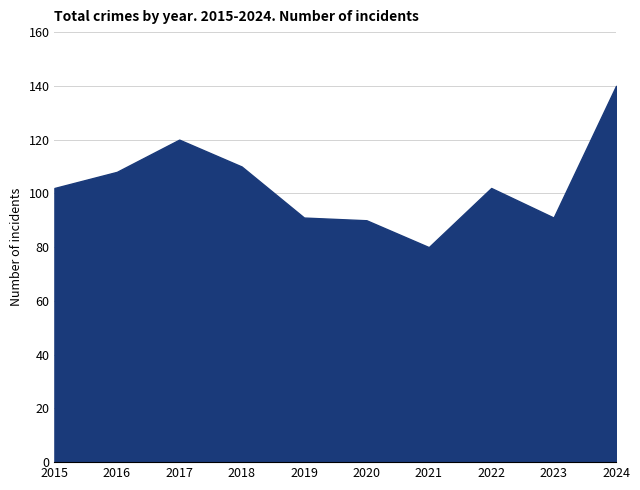

Reading left to right, what are all the values shown in this chart?

102	108	120	110	91	90	80	102	91	140